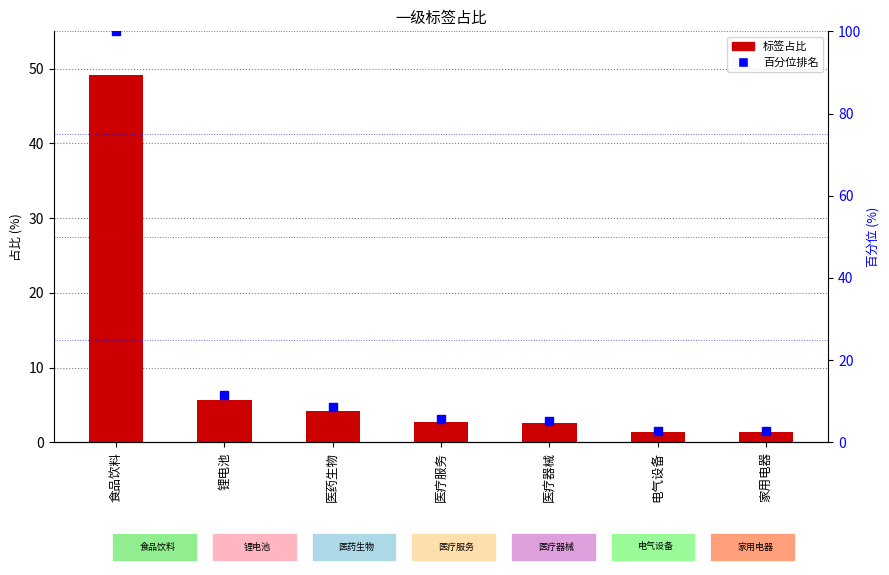

Which series reaches the maximum Y coordinate?

百分位